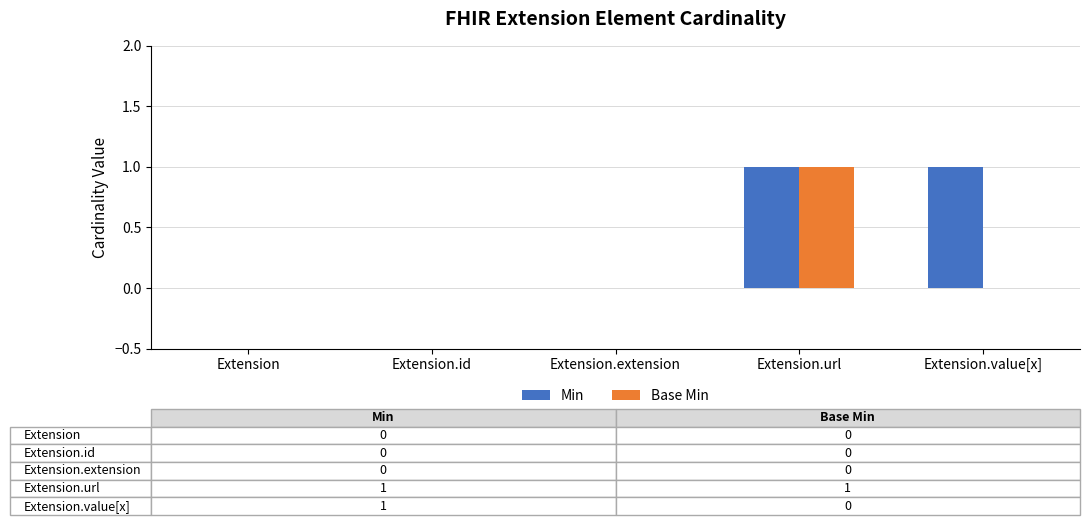

Reading left to right, list all the values displayed in this chart.

Min: 0	0	0	1	1
Base Min: 0	0	0	1	0